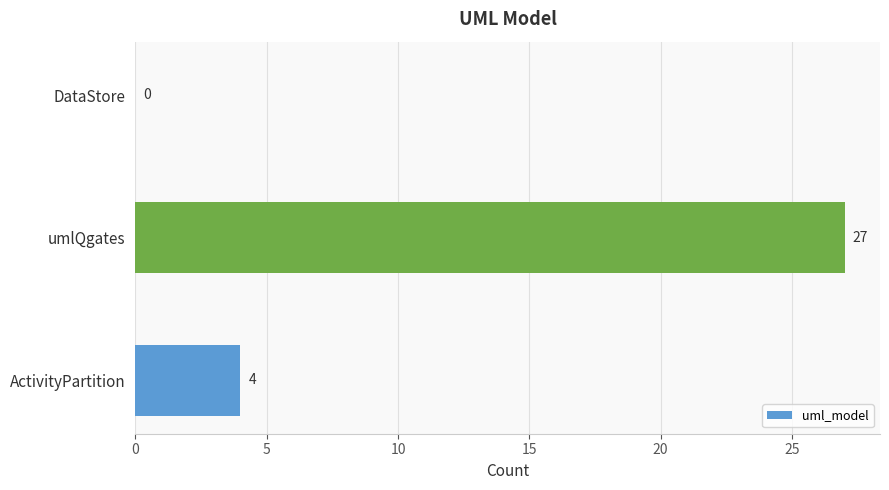

Reading bottom to top, extract all data points from this chart.

ActivityPartition=4	umlQgates=27	DataStore=0